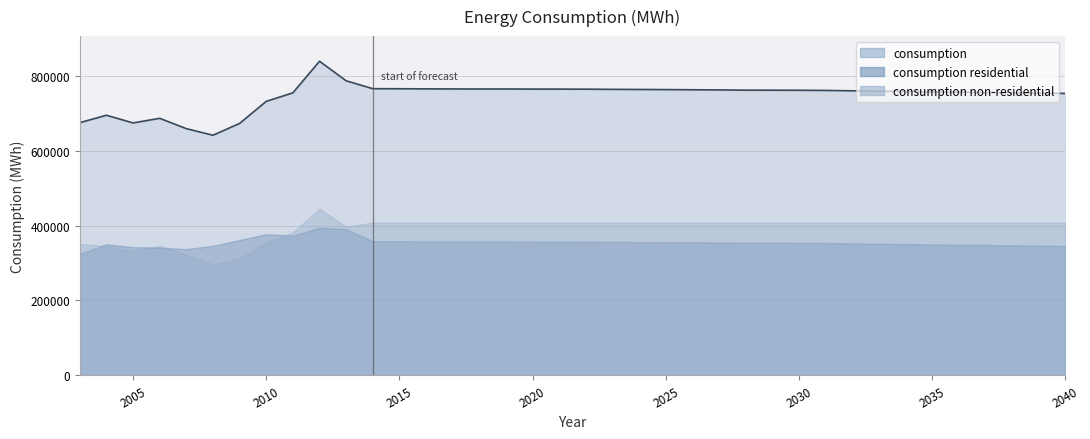

Where is consumption nearest to the value 741225?

2010